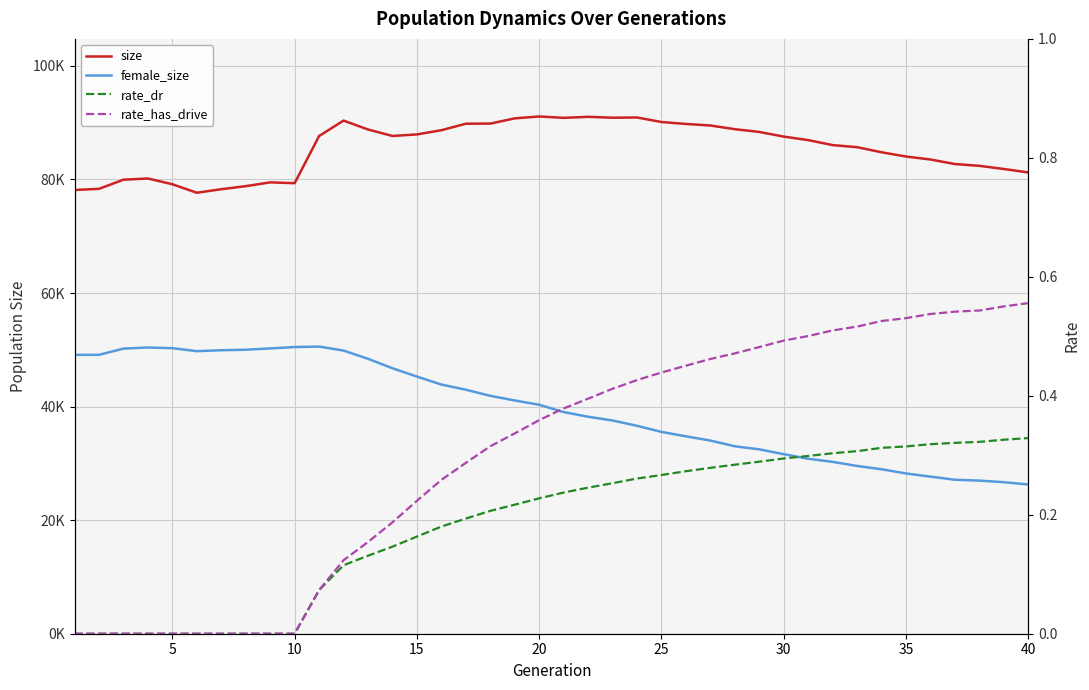

What is the sum of all size values?

3418819.0